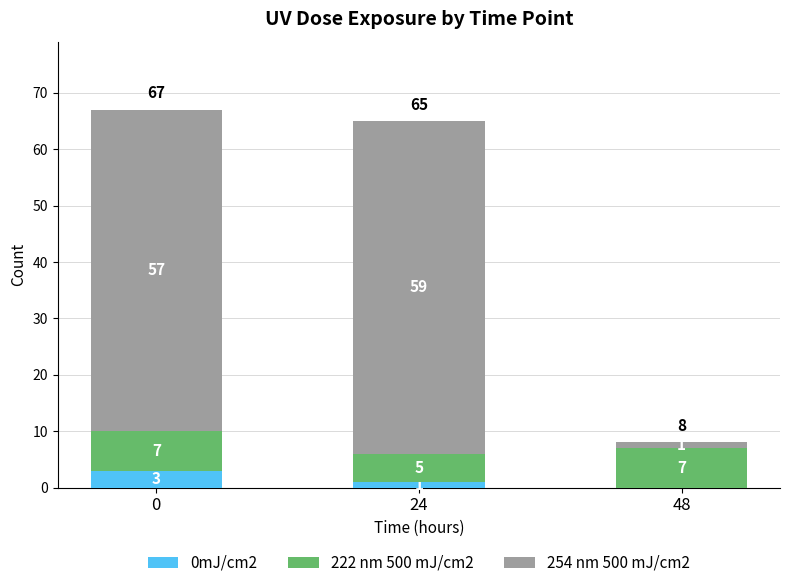

What are all the series names shown in the legend?

0mJ/cm2, 222 nm 500 mJ/cm2, 254 nm 500 mJ/cm2